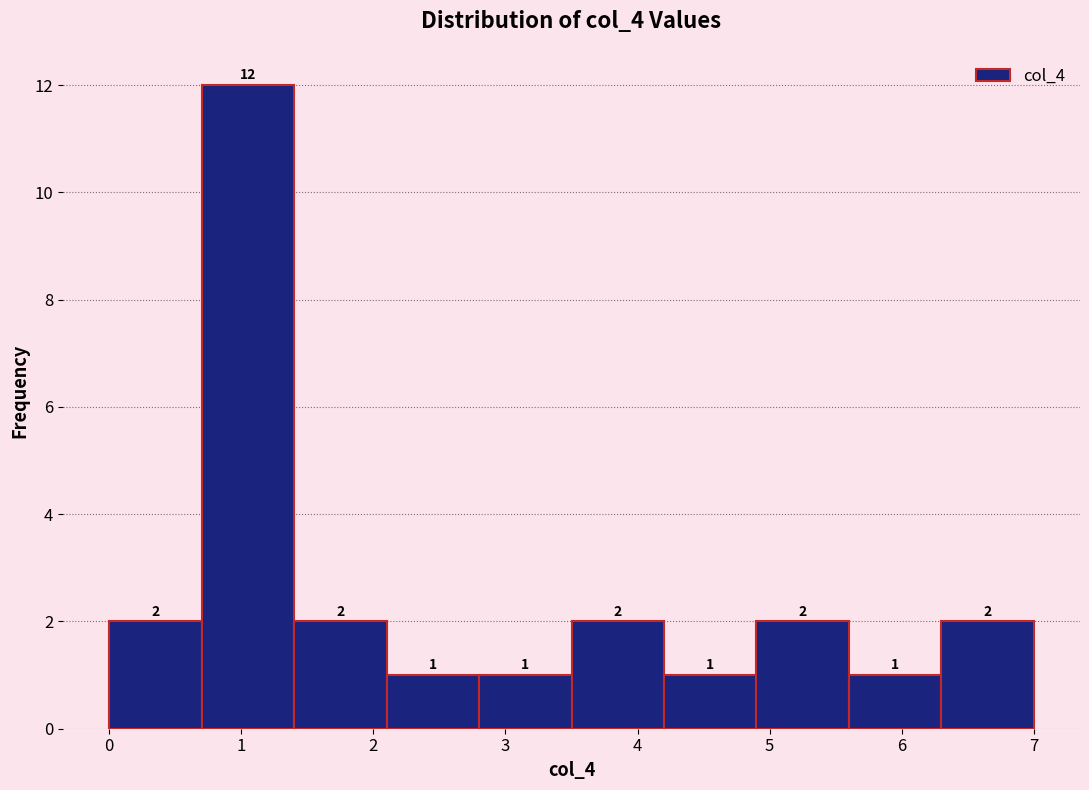

How tall is the bar that spans 0.0 to 0.7 on the x-axis?

2